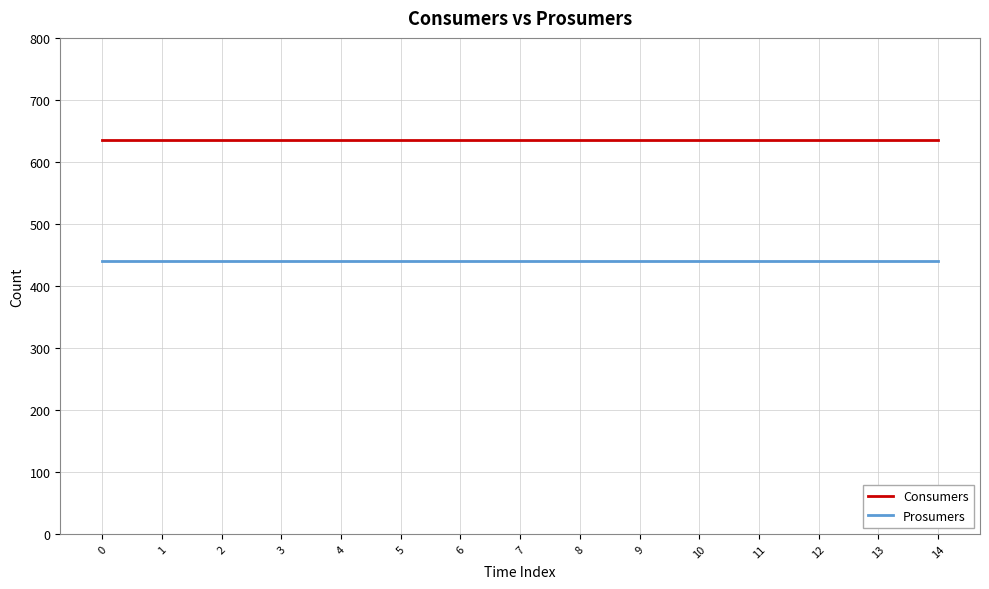

True or false: Consumers and Prosumers intersect in this chart.

False